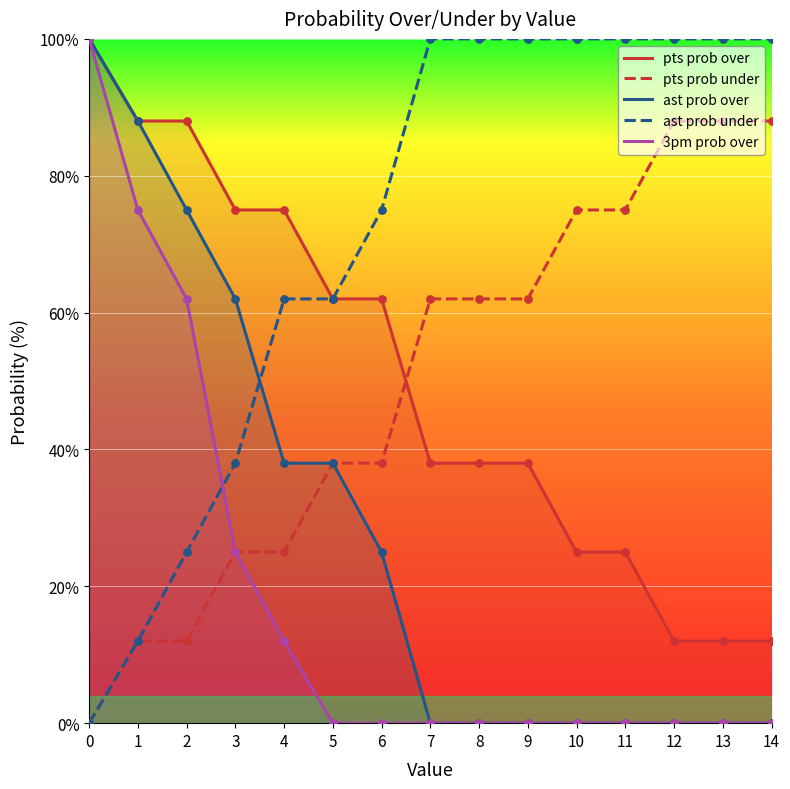

What are all the series names shown in the legend?

pts prob over, pts prob under, ast prob over, ast prob under, 3pm prob over